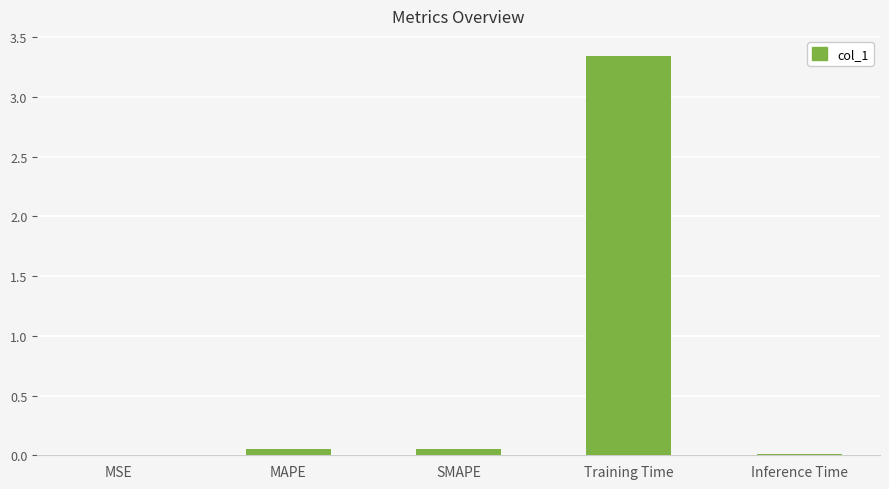

What is the sum of all values?

3.5